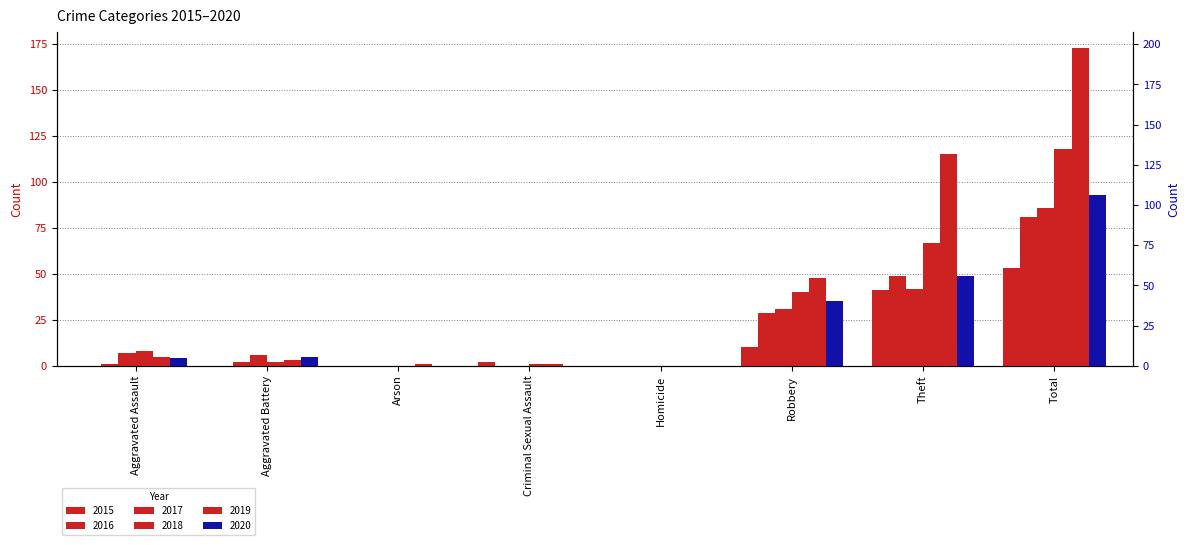

What is the average value of the 2016 series?

20